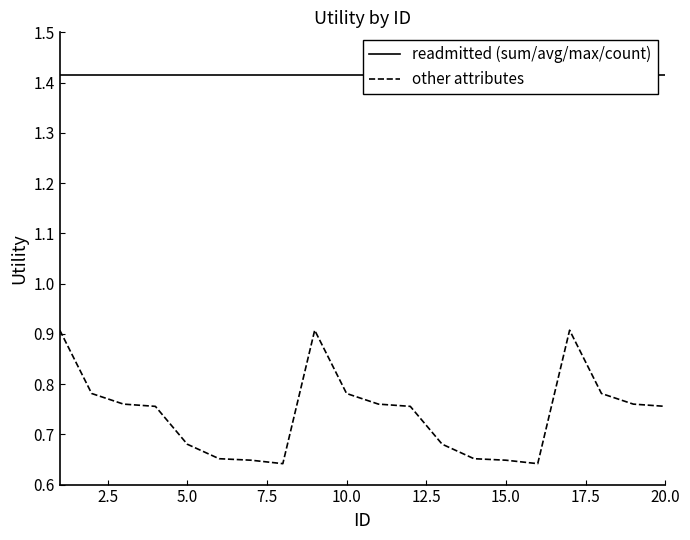

What is the maximum value for other attributes?

0.9